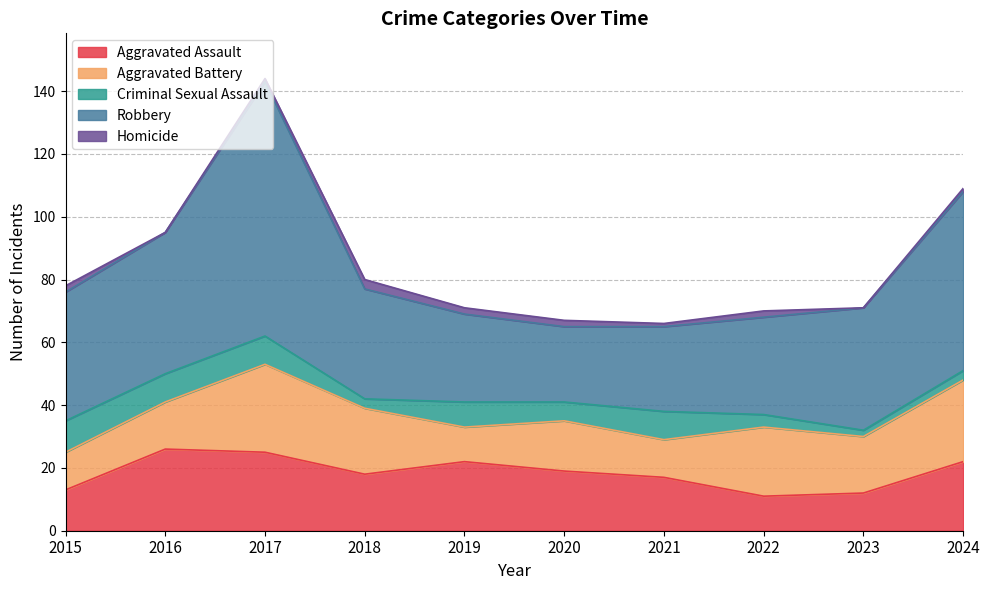

True or false: Robbery and Aggravated Battery cross at least once.

False